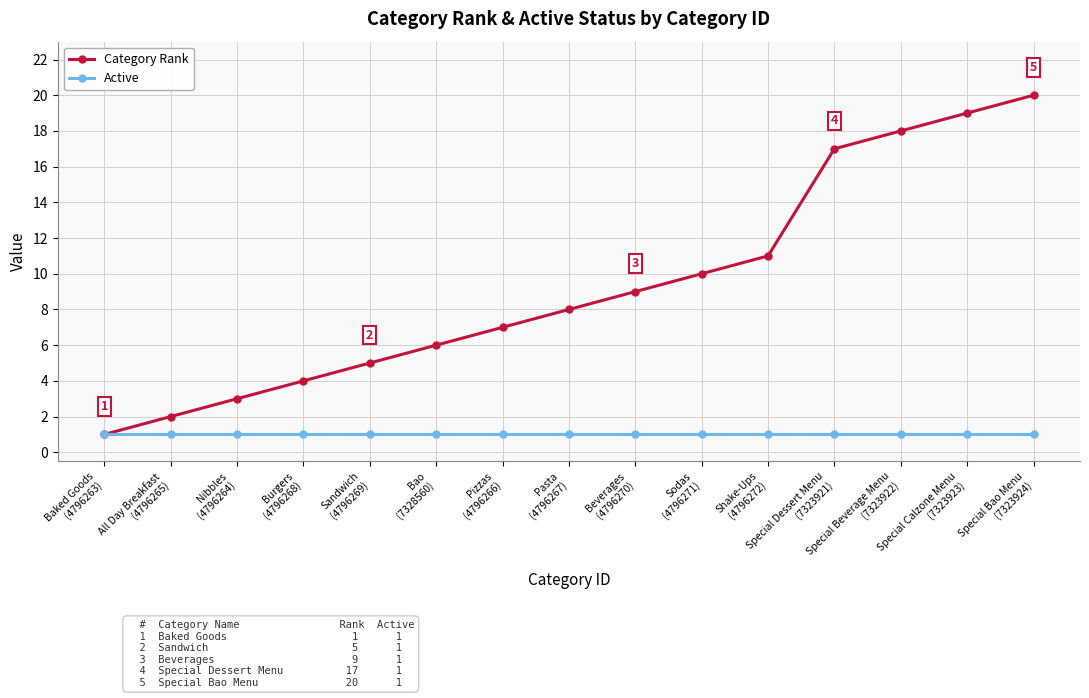

Which series has the largest range (max minus min)?

Category Rank